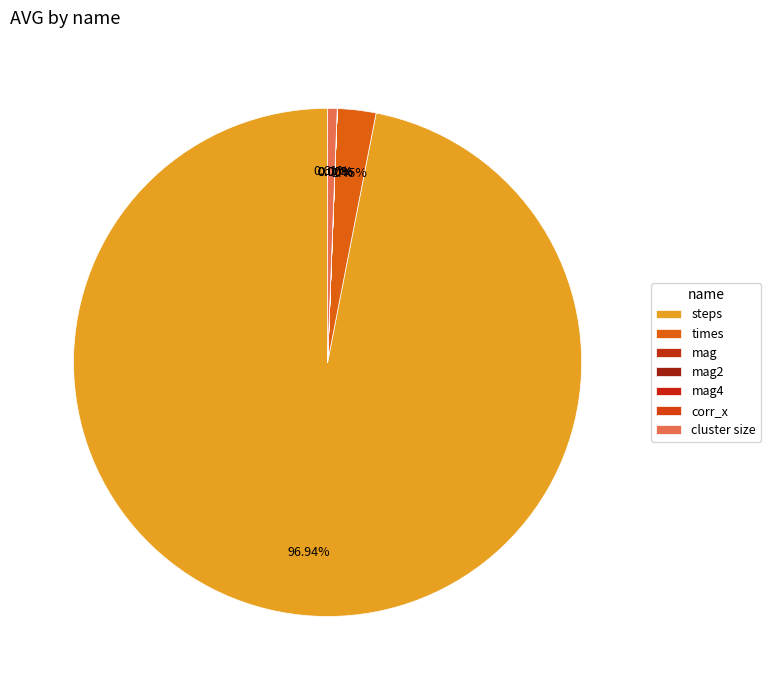

Count the number of slices in the pie.

7